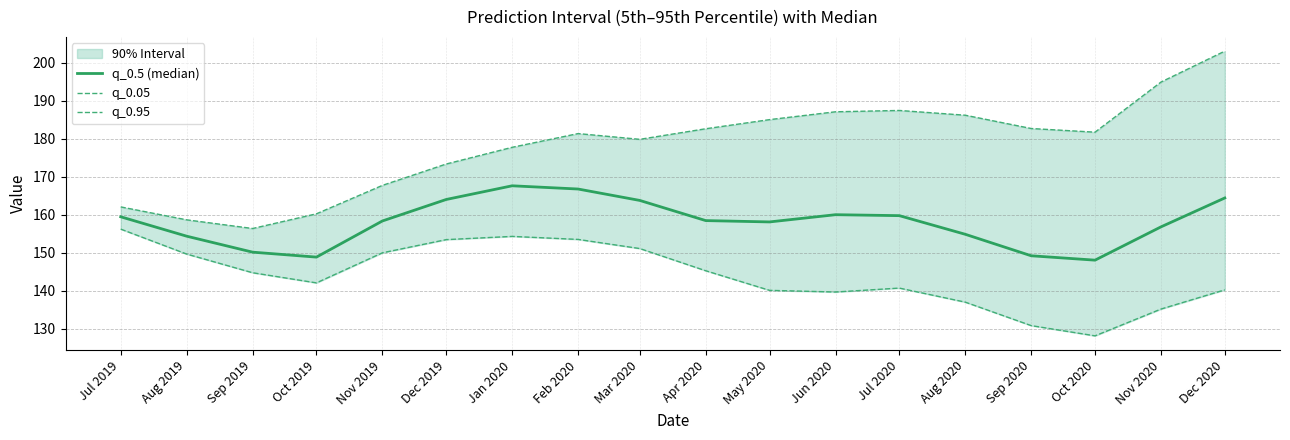

Is it true that q_0.05 equals 198.6 at Jun 2020?

False